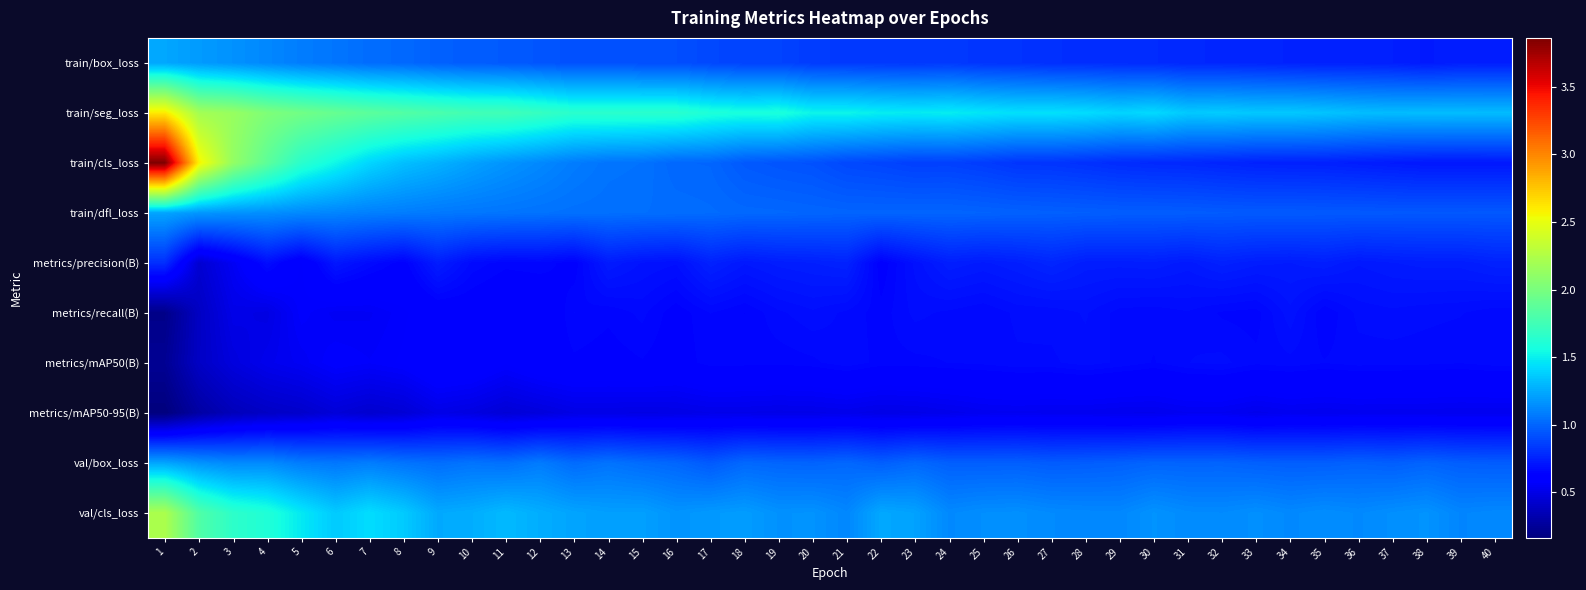

Which series changed the most between 16 and 27?

train/seg_loss